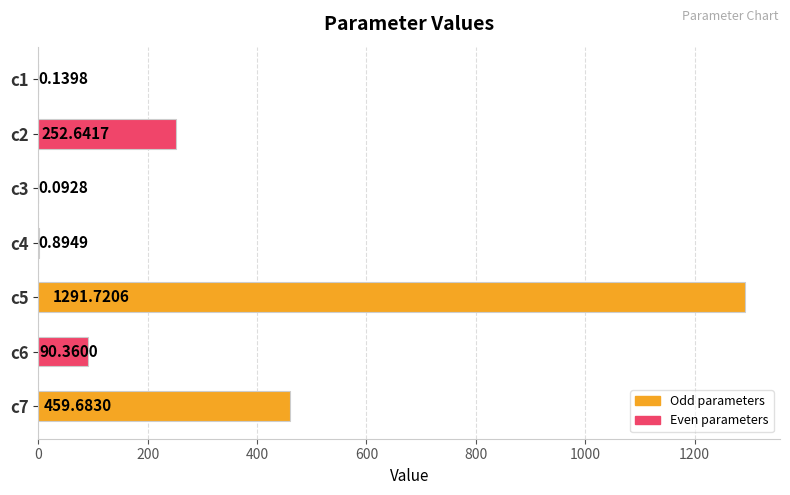

Which has a higher value, c7 or c2?

c7